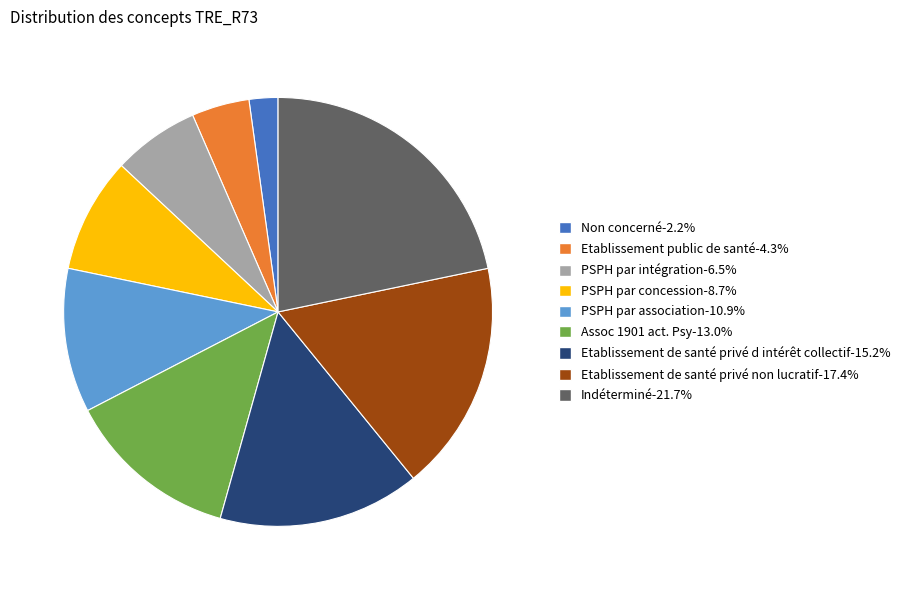

How many slices are in this pie chart?

9